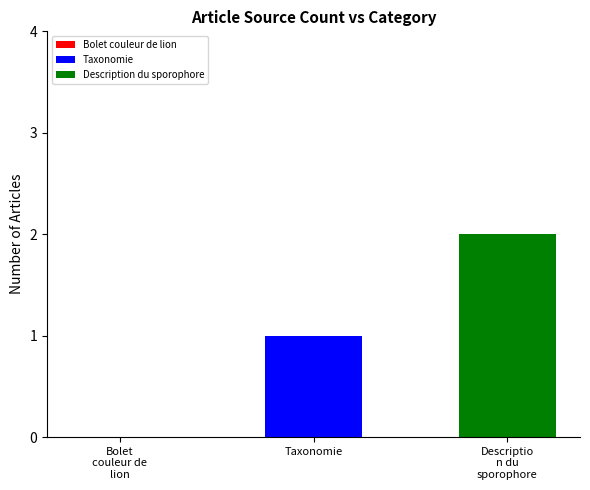

Which series has the widest spread of values?

Taxonomie